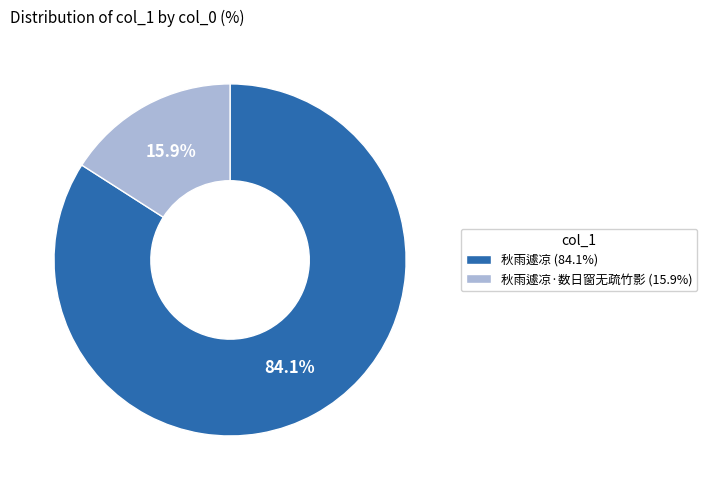

What is the largest slice in the pie chart?

秋雨遽凉 (84.1%)